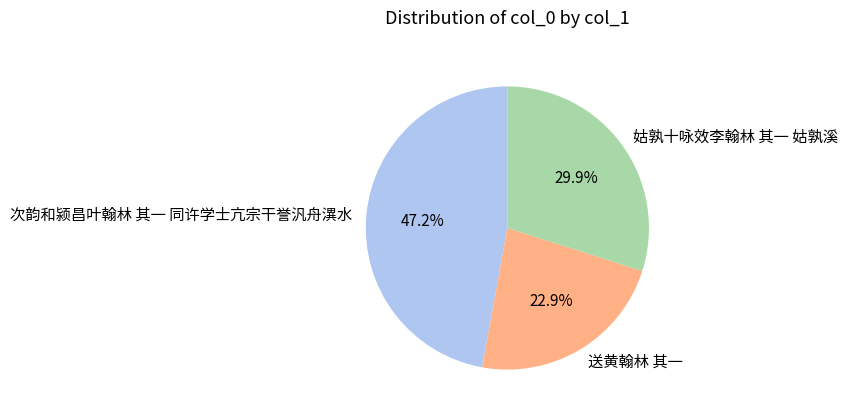

What is the ratio of the value at 次韵和颍昌叶翰林 其一 同许学士亢宗干誉汎舟潩水 to the value at 姑孰十咏效李翰林 其一 姑孰溪?

1.6